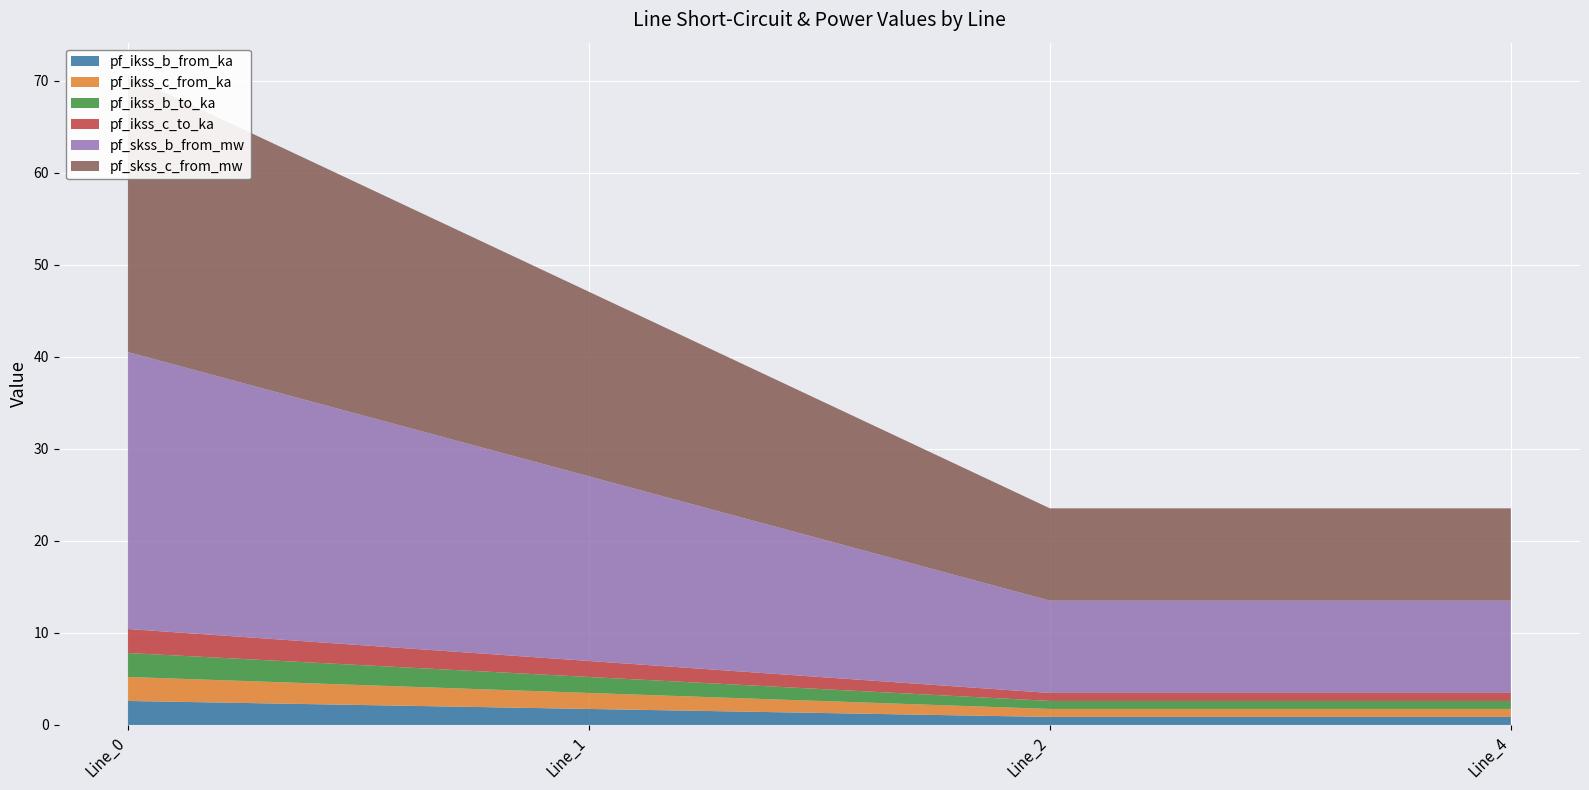

Reading left to right, transcribe all the data shown in this chart.

pf_ikss_b_from_ka: Line_0=2.6	Line_1=1.7	Line_2=0.9	Line_4=0.9
pf_ikss_c_from_ka: Line_0=2.6	Line_1=1.7	Line_2=0.9	Line_4=0.9
pf_ikss_b_to_ka: Line_0=2.6	Line_1=1.7	Line_2=0.9	Line_4=0.9
pf_ikss_c_to_ka: Line_0=2.6	Line_1=1.7	Line_2=0.9	Line_4=0.9
pf_skss_b_from_mw: Line_0=30.1	Line_1=20.1	Line_2=10.0	Line_4=10.0
pf_skss_c_from_mw: Line_0=30.1	Line_1=20.1	Line_2=10.0	Line_4=10.0